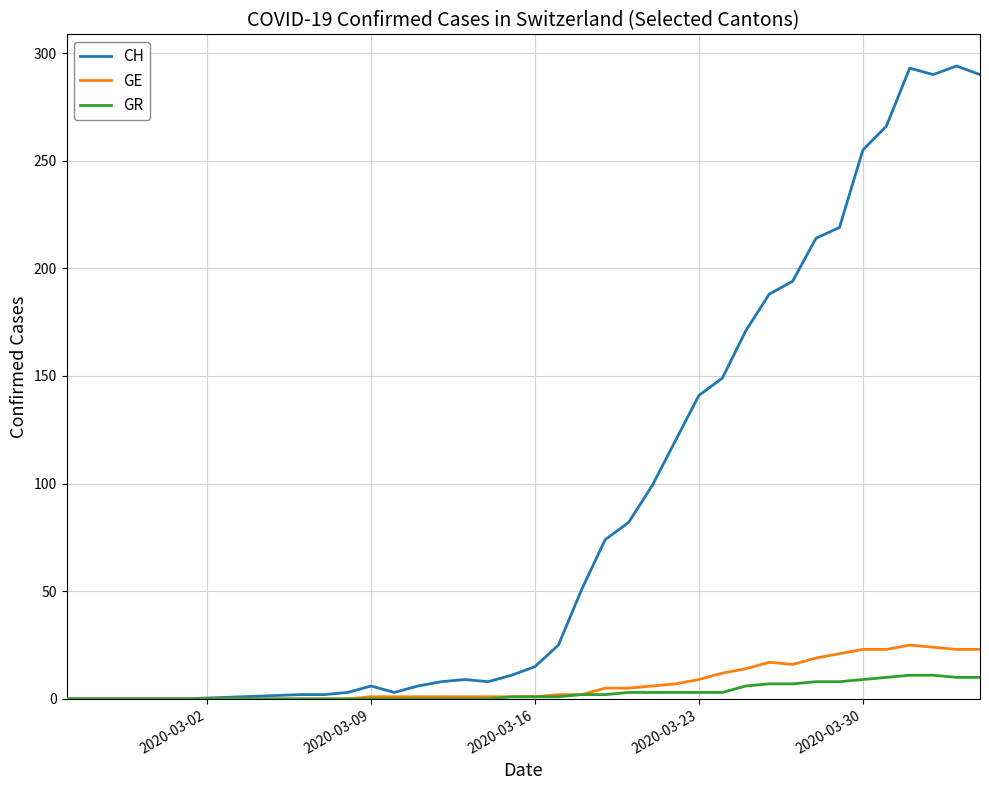

Which series has the widest spread of values?

CH